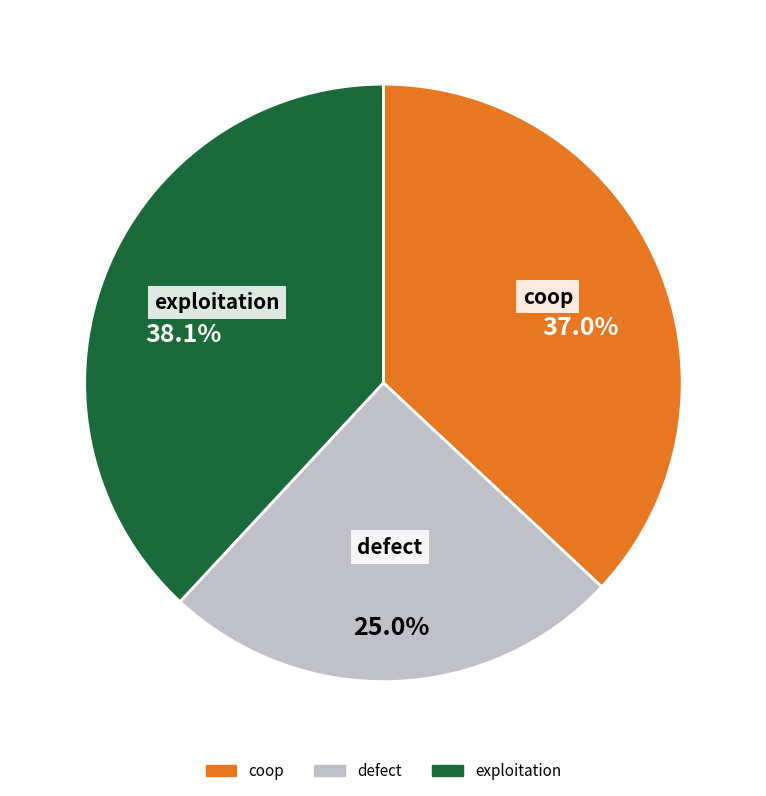

Rank the categories by value from lowest to highest.

defect, coop, exploitation